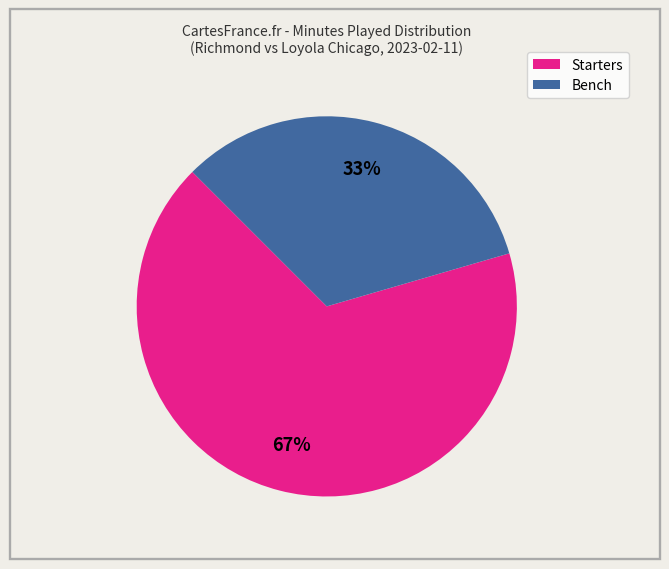

To the nearest percent, what is the difference between the largest and smallest slice percentages?

34%